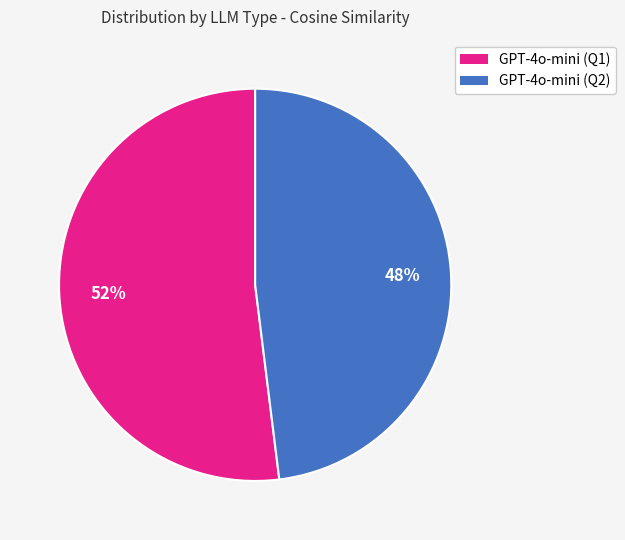

Is the sum of GPT-4o-mini (Q2) and GPT-4o-mini (Q1) greater than half?

Yes